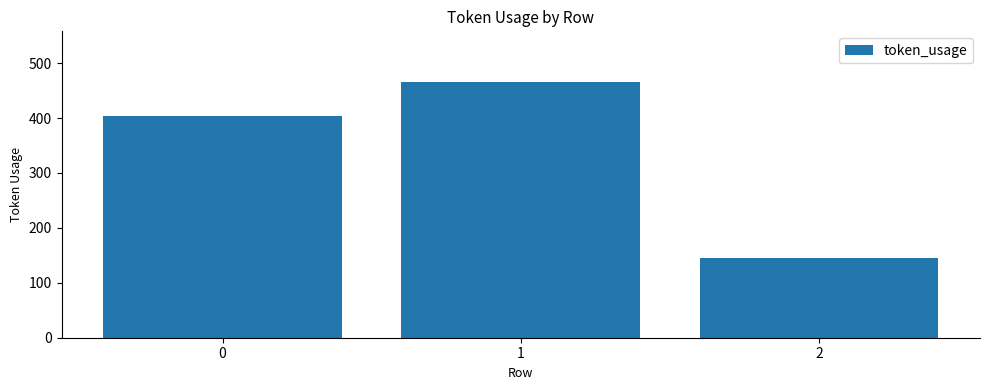

Reading right to left, what are all the values shown in this chart?

2=145	1=465	0=404